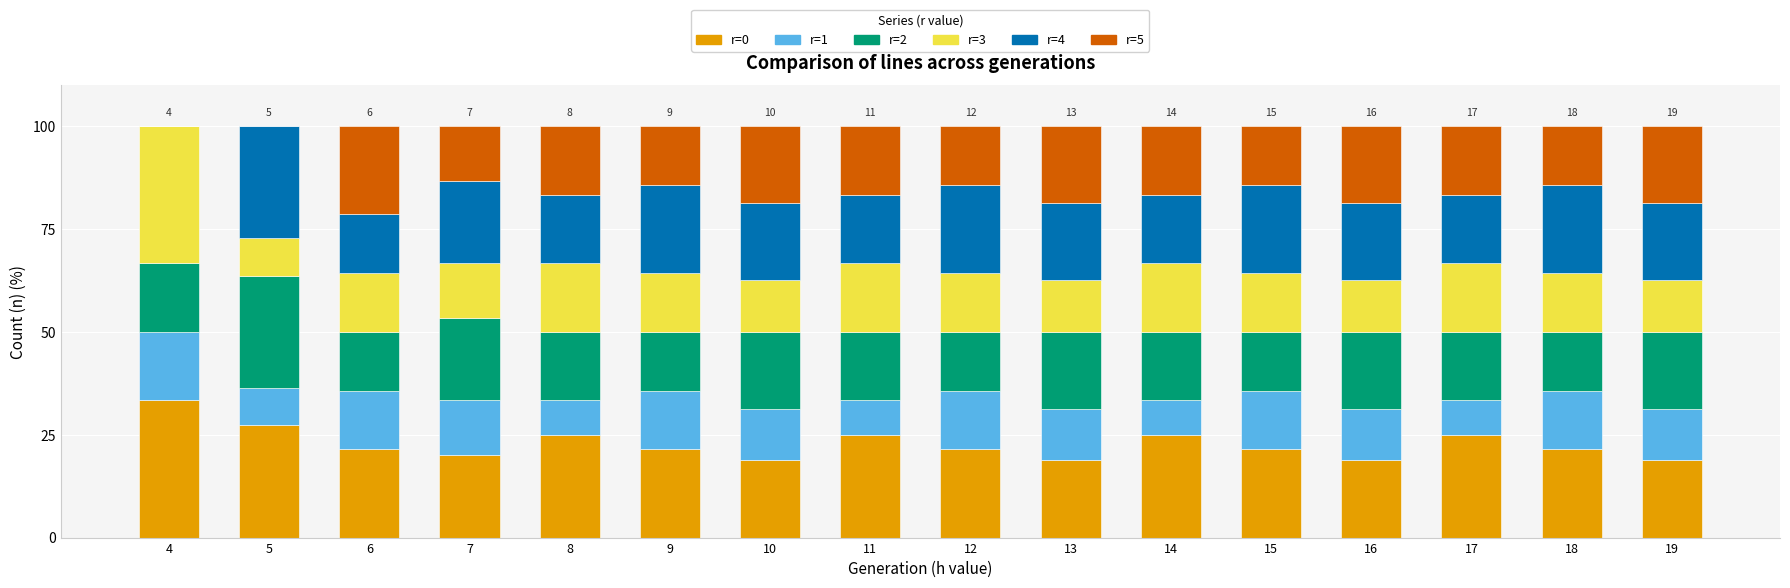

True or false: r=0 has a value of 18.8 at 16.

True